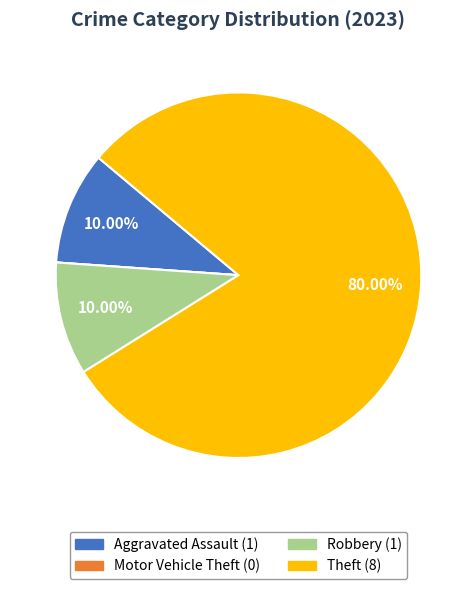

What is the largest slice in the pie chart?

Theft